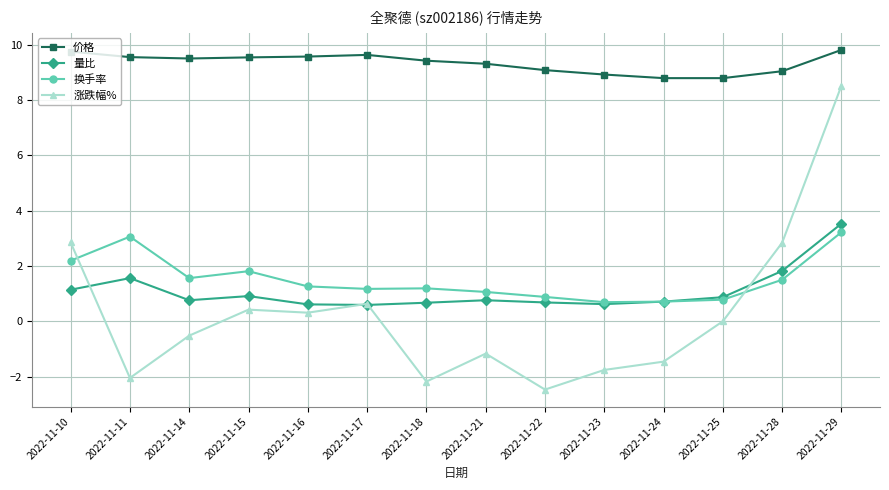

At 2022-11-14, list the series in order from largest to smallest.

价格, 换手率, 量比, 涨跌幅%